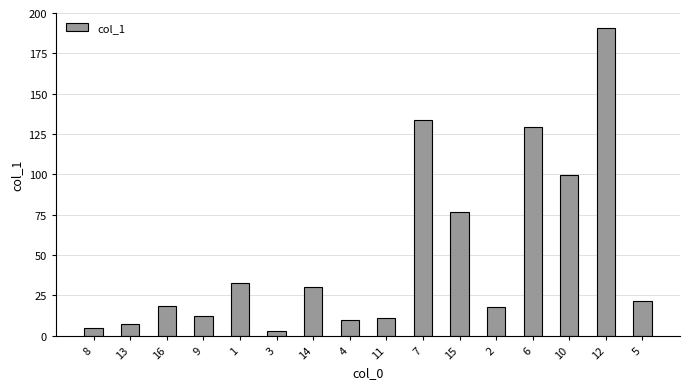

Which category has the lowest value across all series?

3